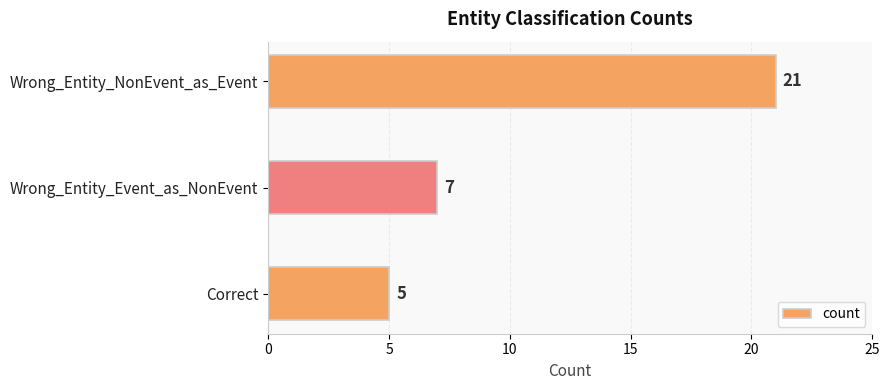

What is the sum of the values at Correct and Wrong_Entity_NonEvent_as_Event?

26